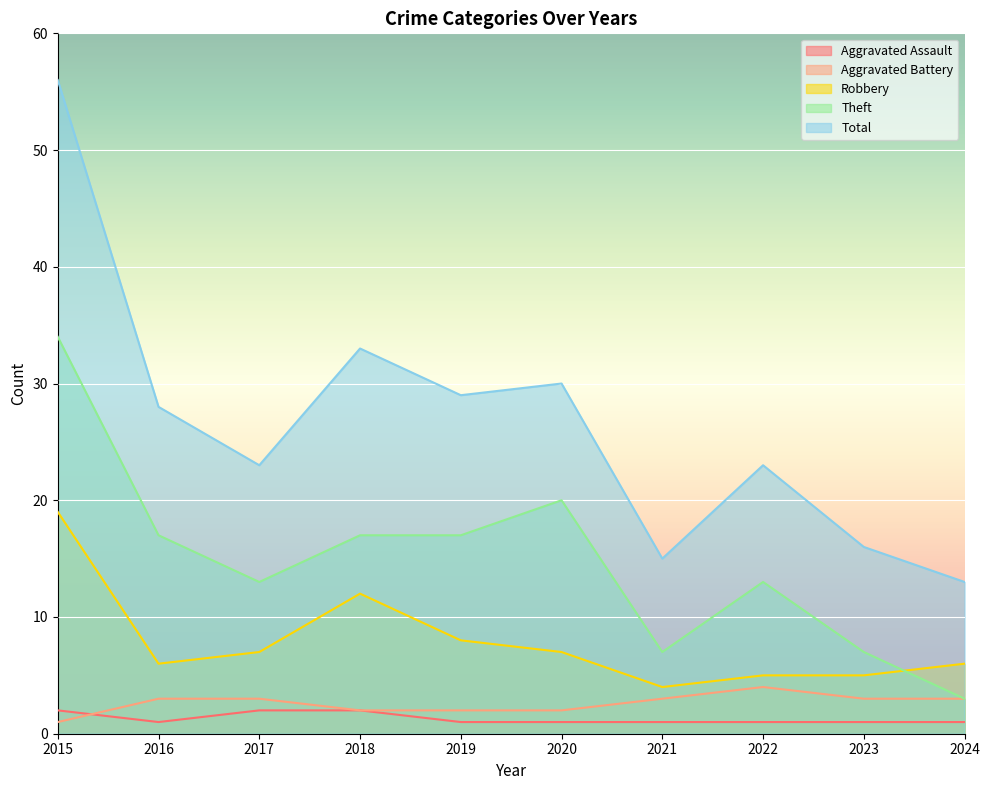

What is the greatest value displayed?

56